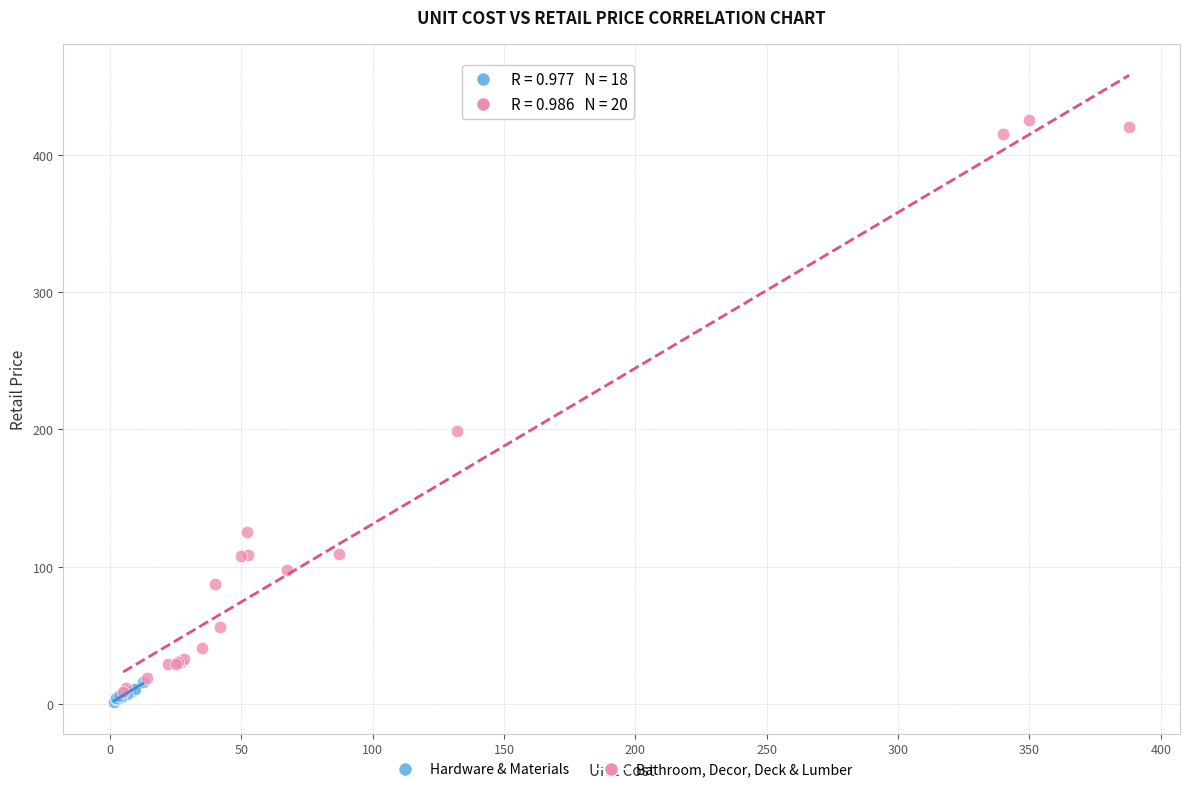

Which series has the widest spread of Y values?

Bathroom, Decor, Deck & Lumber